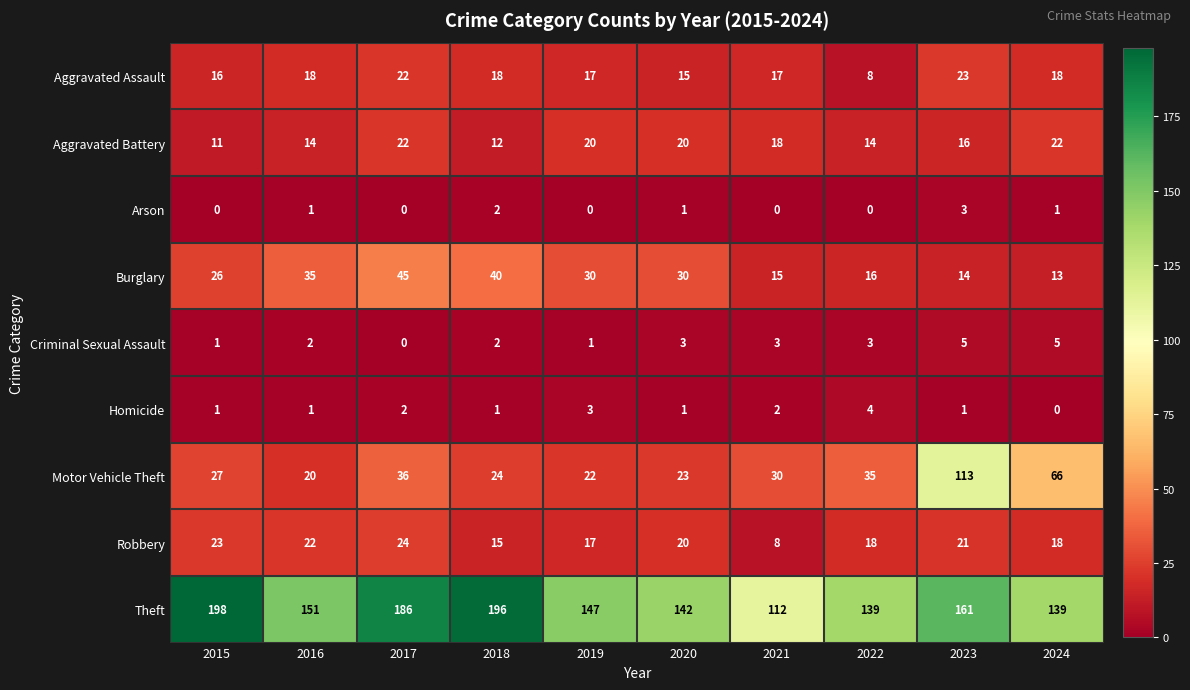

At which label does Robbery first exceed 20?

2015